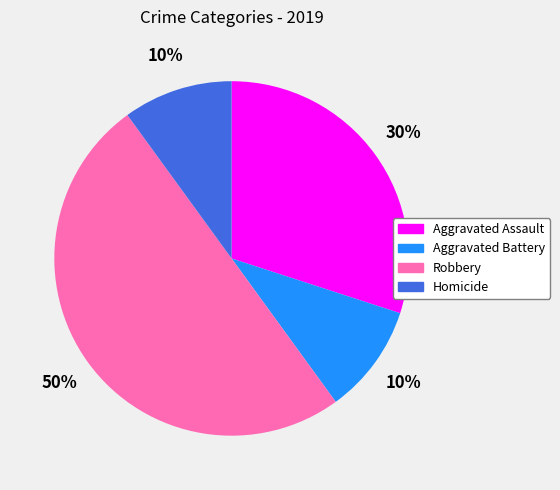

Does Aggravated Assault represent more than half of the total?

No